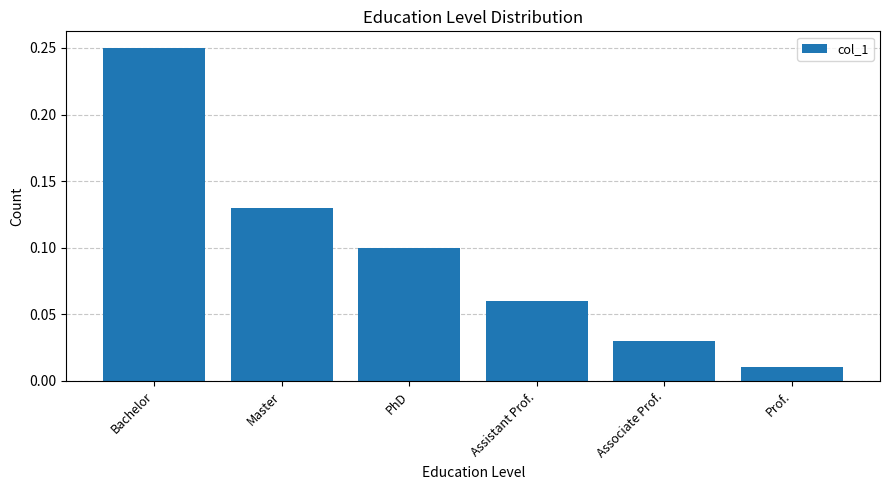

What position from the left is PhD?

3